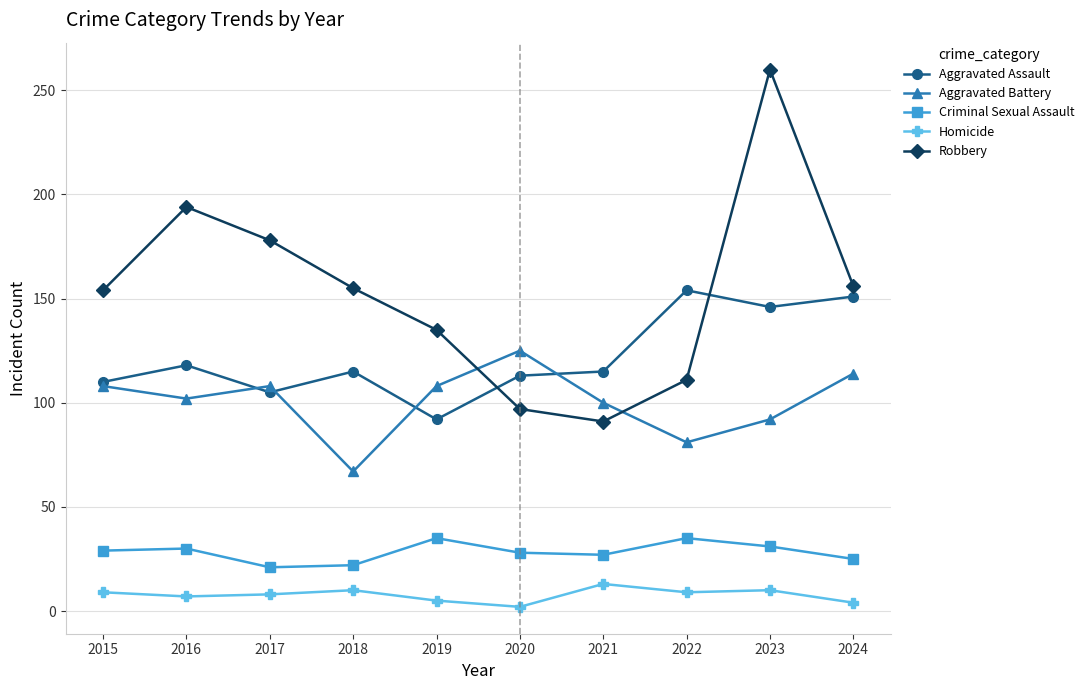

How many data points in Aggravated Battery are less than 108?

5